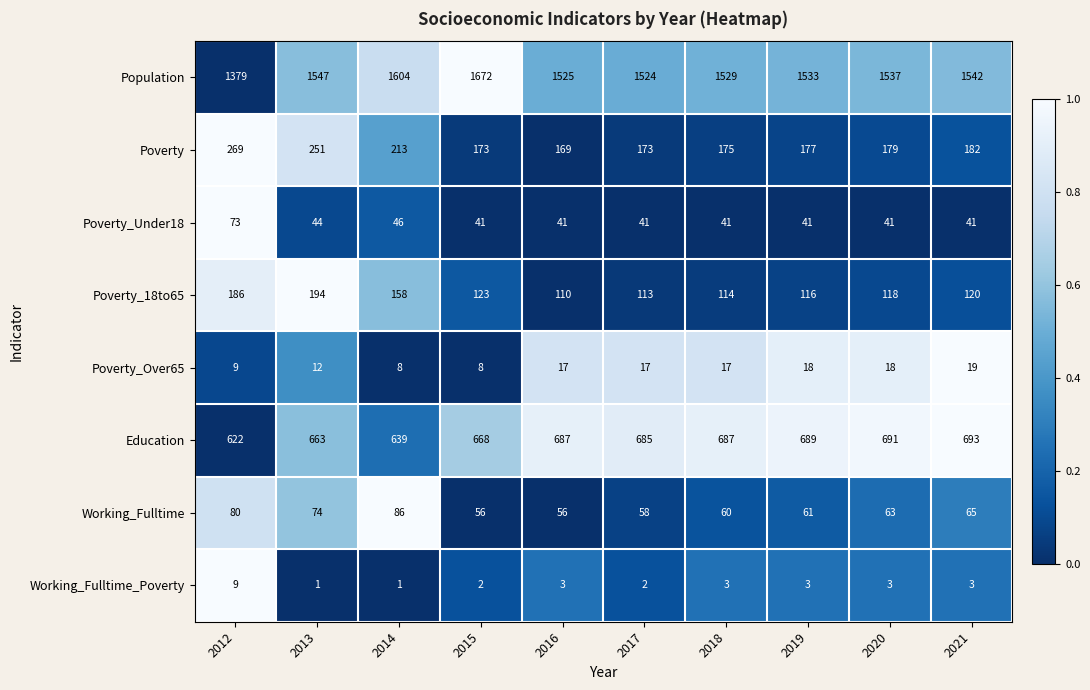

What is the total value across all series at 2012?

2627